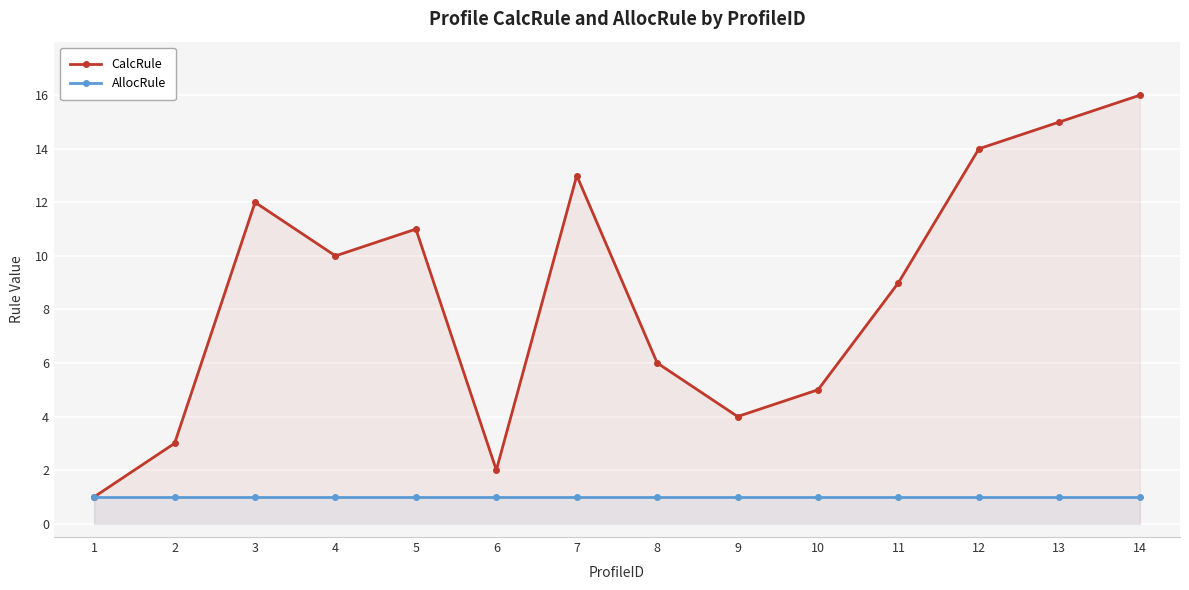

List the series in order of their overall mean, lowest first.

AllocRule, CalcRule